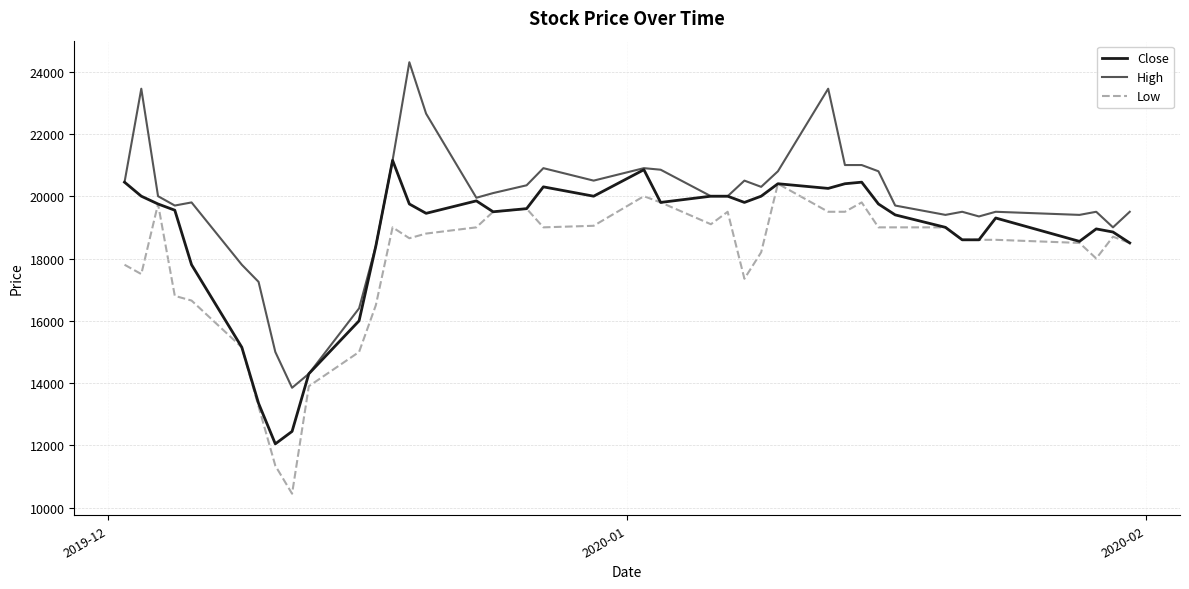

What is the smallest value displayed?

10450